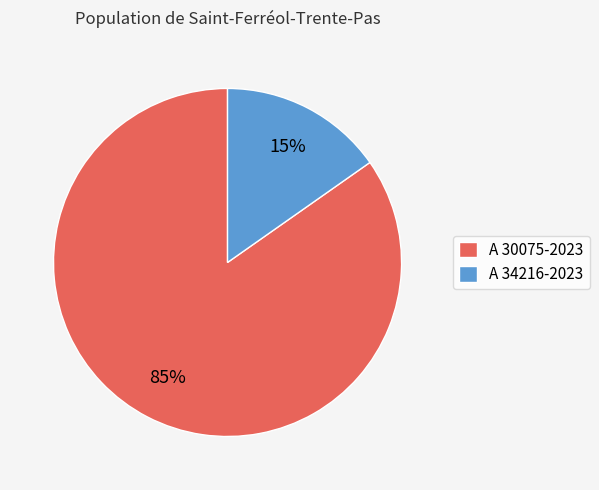

Which slice is the largest?

A 30075-2023